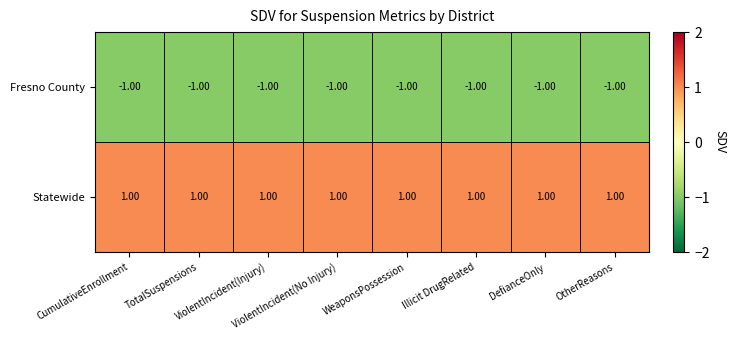

What is the sum of all Fresno County values?

-8